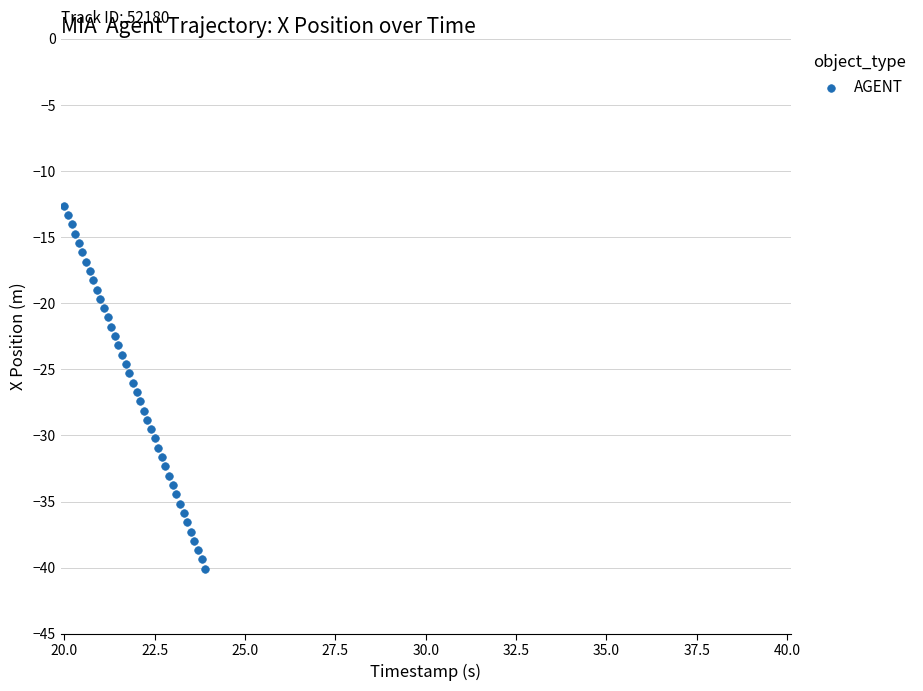

What is the range of Y values (max minus min)?

27.5